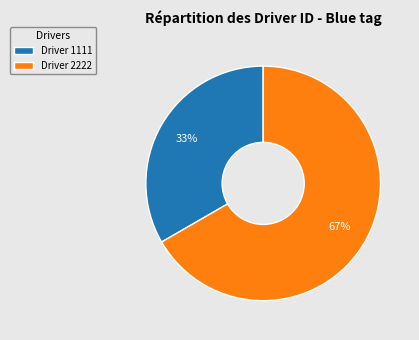

Between Driver 1111 and Driver 2222, which is larger?

Driver 2222